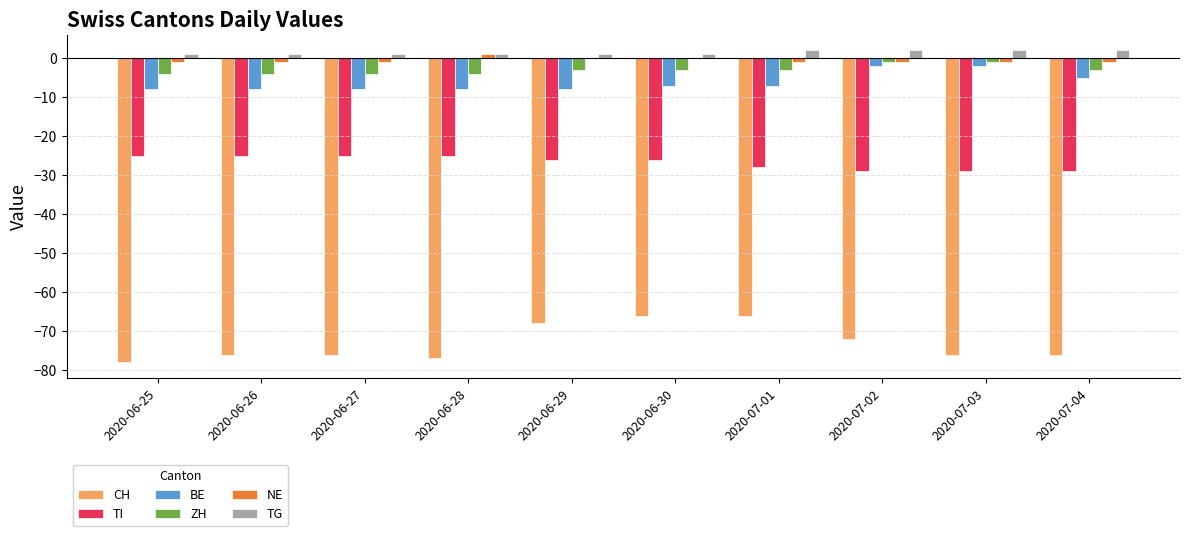

The ZH series shows -3 at 2020-07-01. True or false?

True